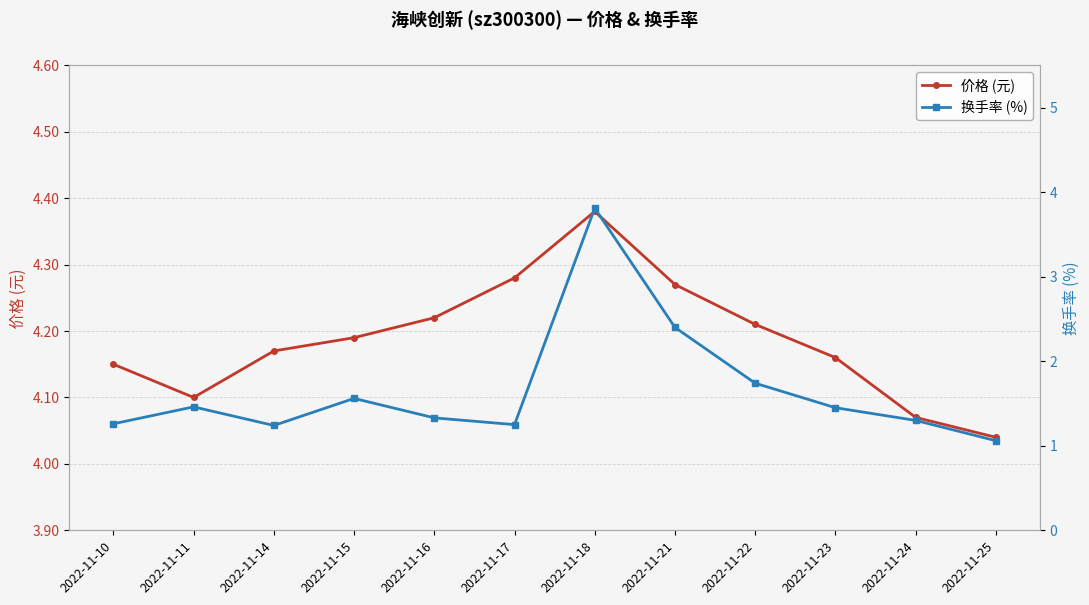

How many lines are shown in the chart?

2